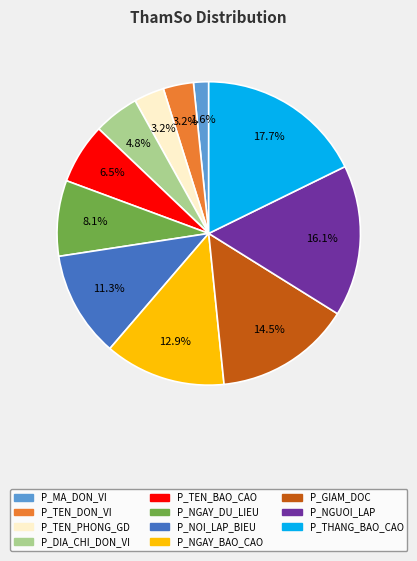

What is the ratio of the value at P_MA_DON_VI to the value at P_NGUOI_LAP?

0.1